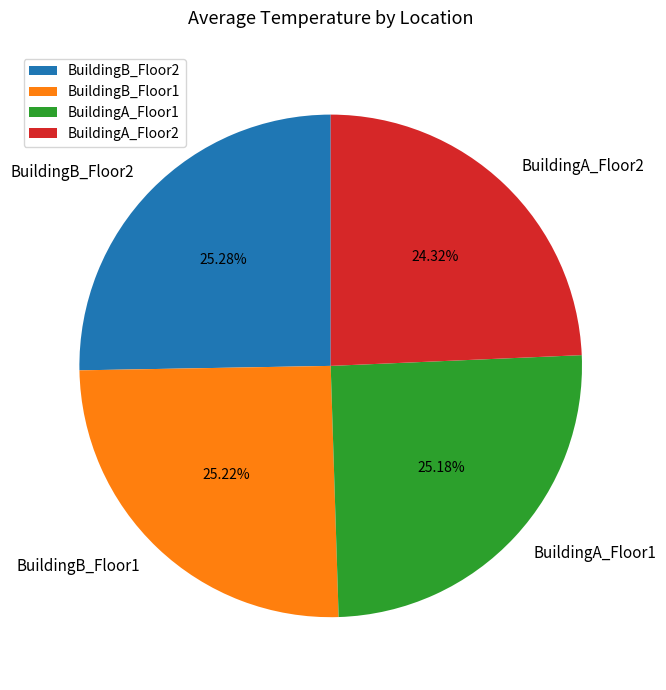

To the nearest percent, what is the difference between the BuildingA_Floor2 and BuildingB_Floor2 slice percentages?

1%